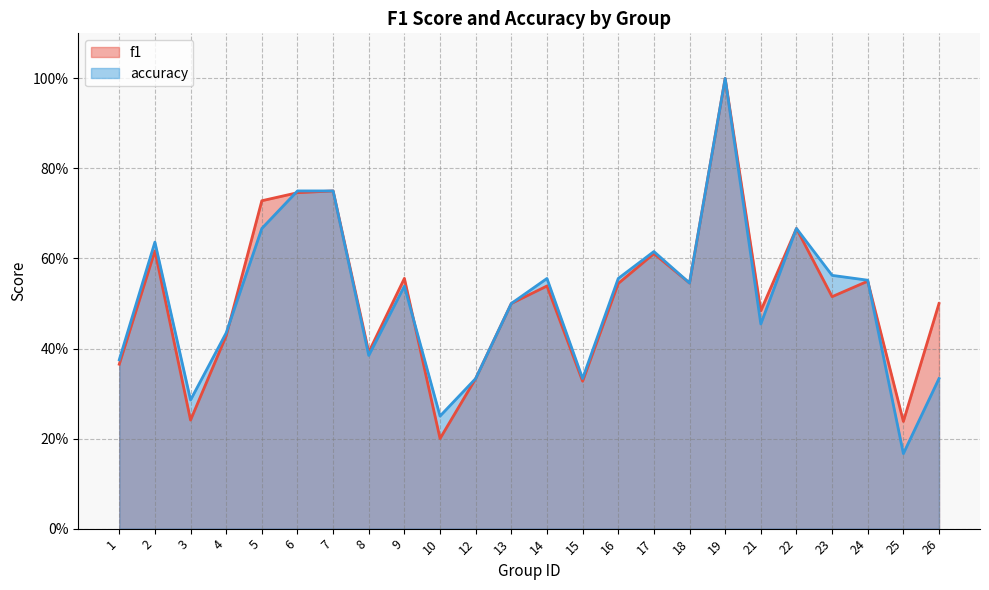

True or false: f1 and accuracy intersect in this chart.

True